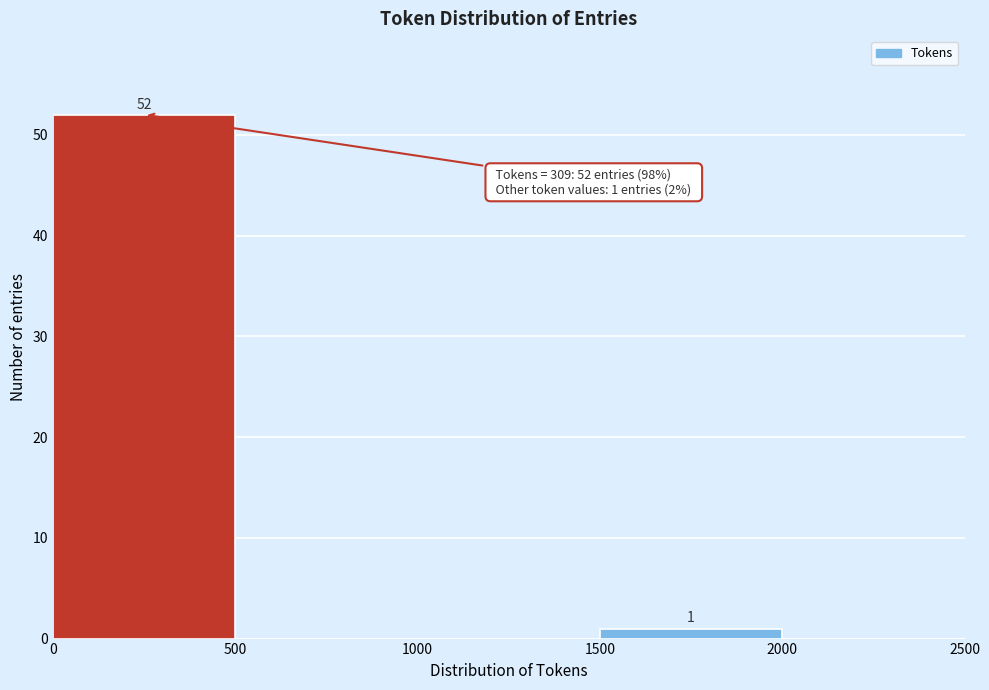

Over which range of the x-axis is the bar tallest?

0 to 500